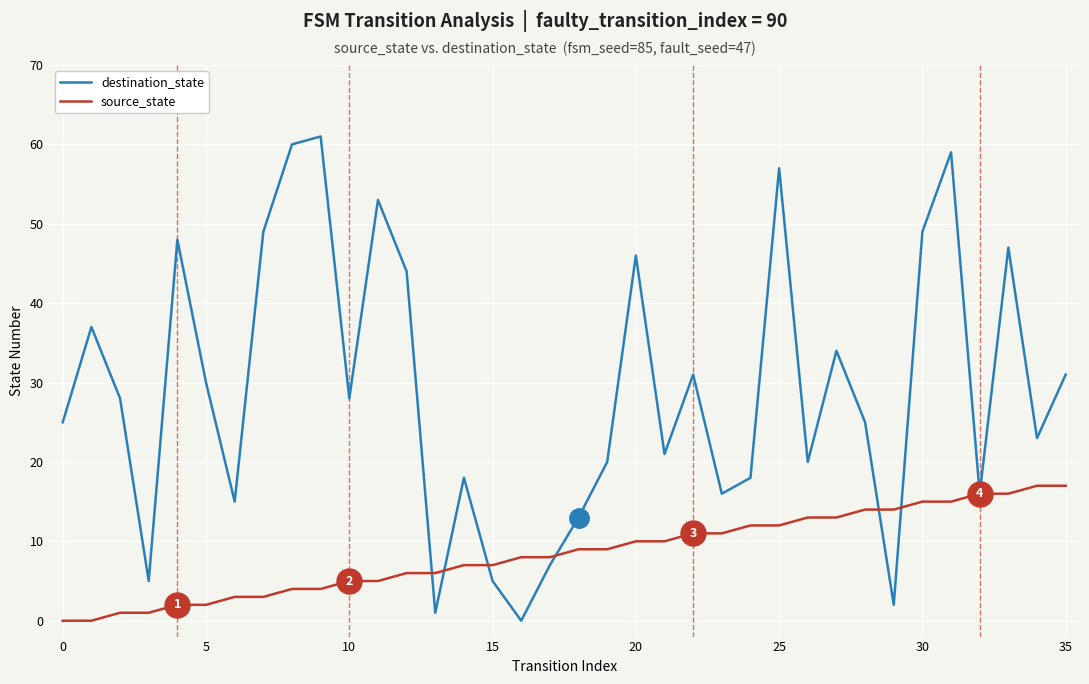

True or false: source_state and destination_state intersect in this chart.

True